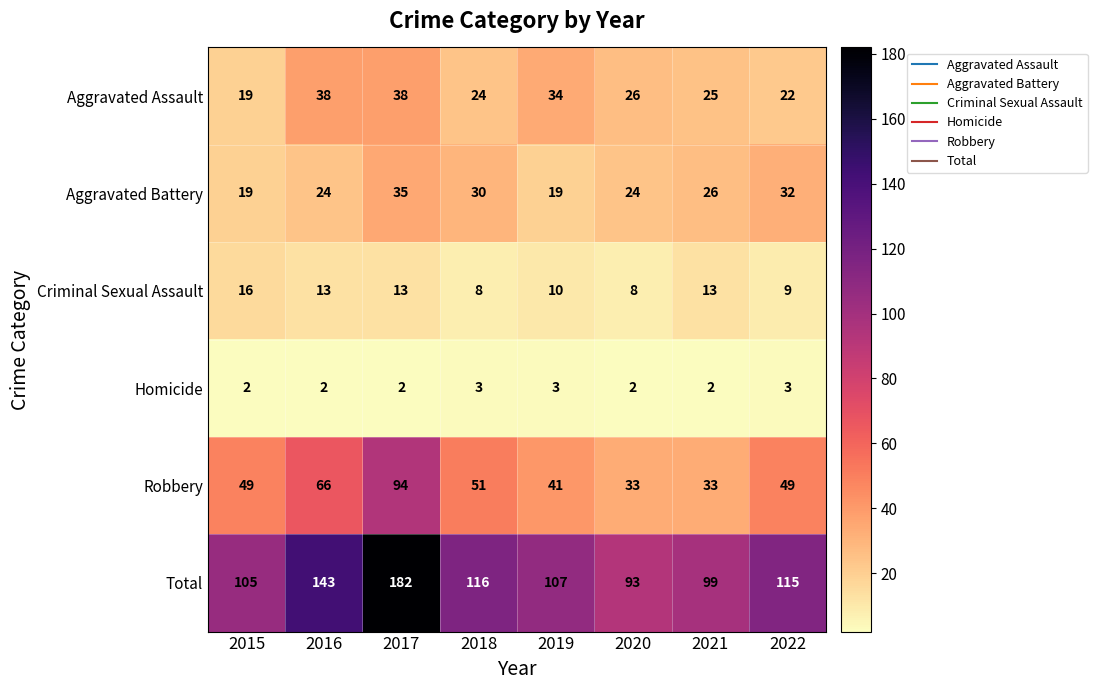

What is the smallest value displayed?

2